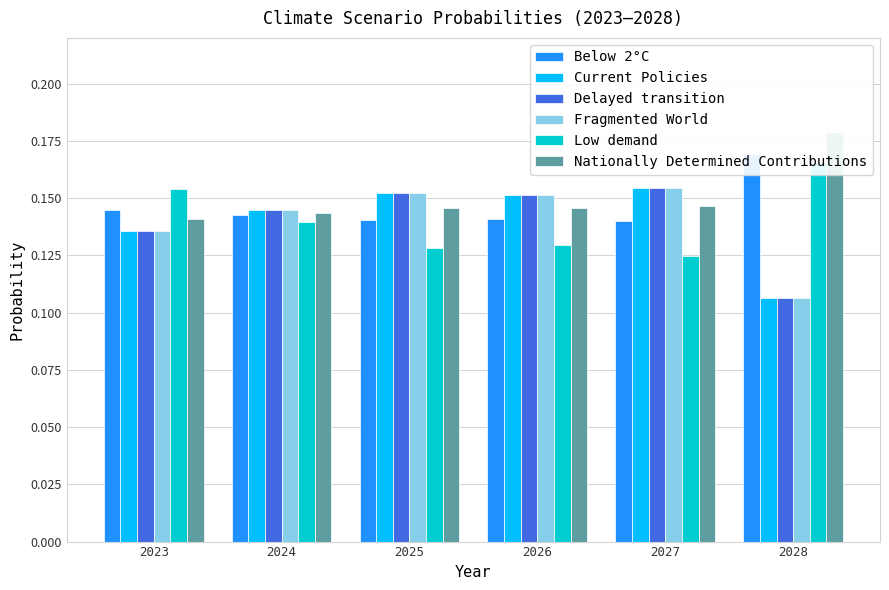

Between 2023 and 2028, which series saw the biggest shift?

Nationally Determined Contributions